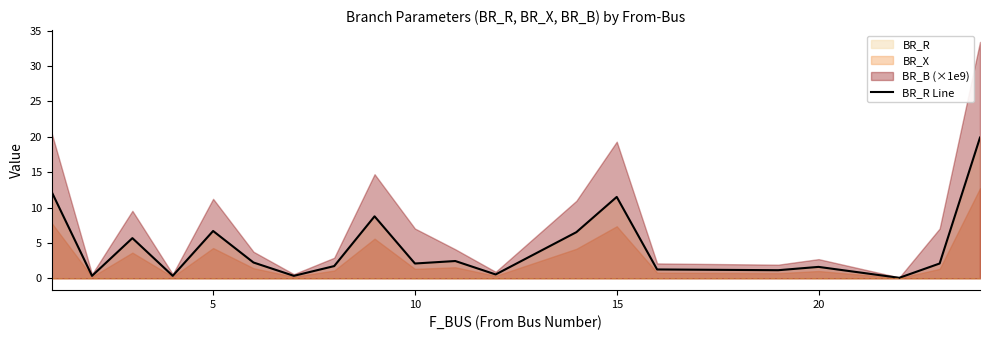

True or false: BR_R Line has a value of 0.9 at 10.

False